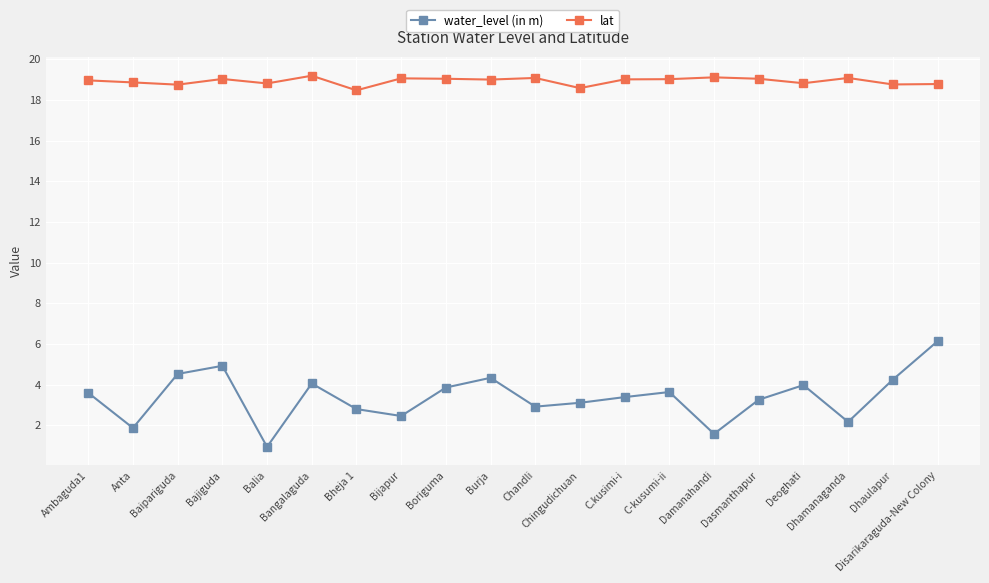

List the series in order of their overall mean, lowest first.

water_level (in m), lat